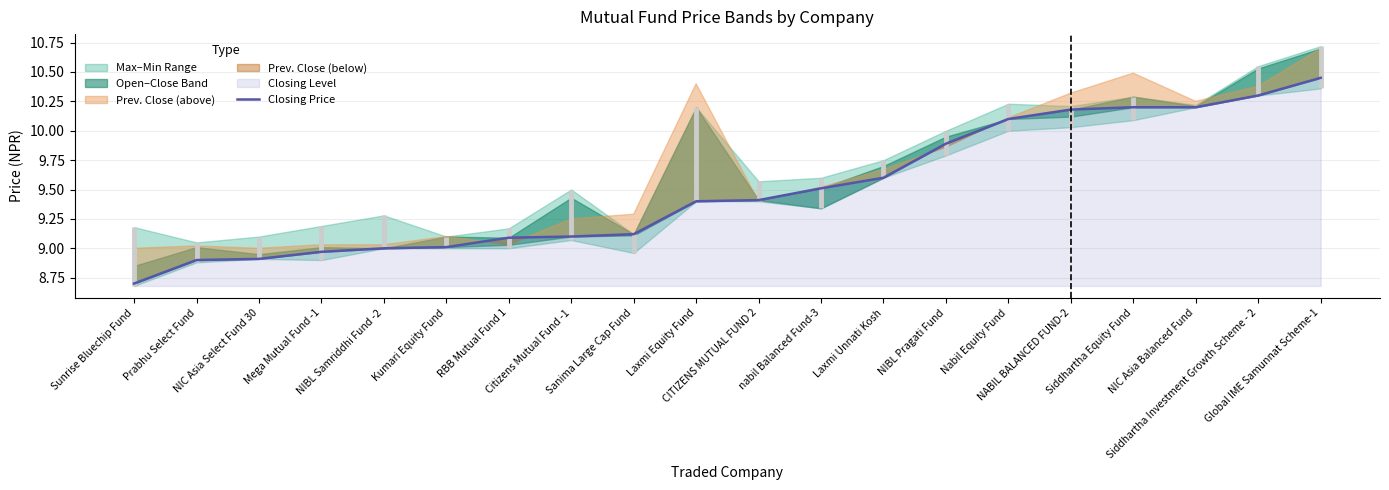

List the labels in order of value, largest first.

Global IME Samunnat Scheme-1, Siddhartha Investment Growth Scheme - 2, Siddhartha Equity Fund, NIC Asia Balanced Fund, NABIL BALANCED FUND-2, Nabil Equity Fund, NIBL Pragati Fund, Laxmi Unnati Kosh, nabil Balanced Fund-3, CITIZENS MUTUAL FUND 2, Laxmi Equity Fund, Sanima Large Cap Fund, Citizens Mutual Fund -1, RBB Mutual Fund 1, Kumari Equity Fund, NIBL Samriddhi Fund -2, Mega Mutual Fund -1, NIC Asia Select Fund 30, Prabhu Select Fund, Sunrise Bluechip Fund